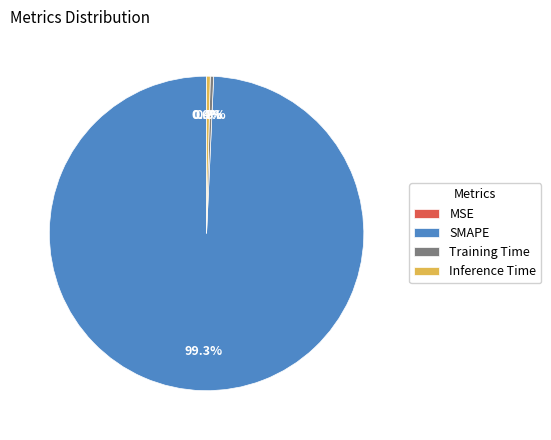

Is it true that Inference Time is 0% of the pie?

True